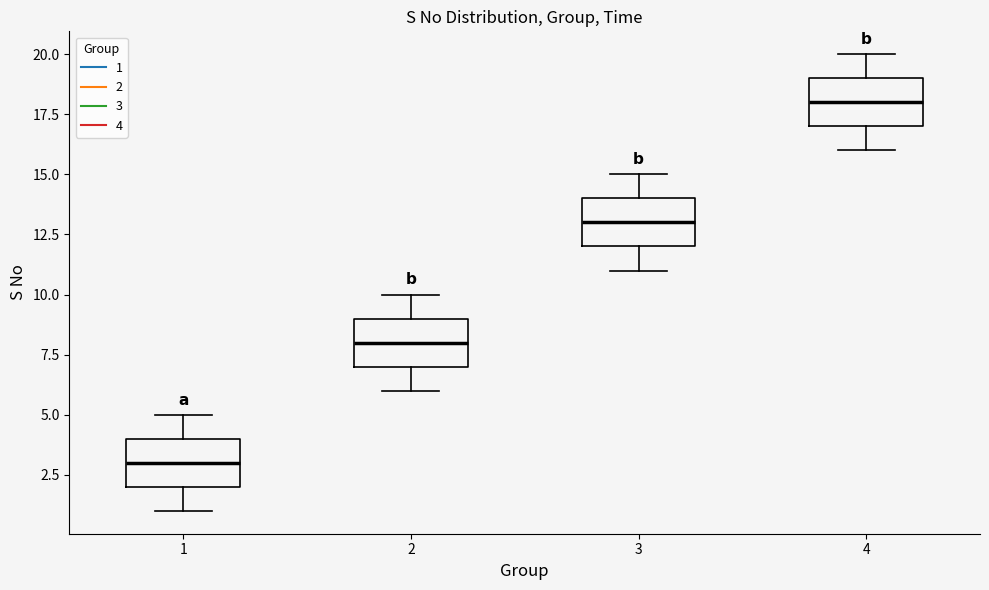

Reading left to right, transcribe this box plot: for each box, give where its median line is, the range the box spans, and where its two whiskers end, as read against the y-axis. The values are not printed on the chart, so give them approximately, as read against the axis.

1: median 3, box 2 to 4, whiskers 1 to 5
2: median 8, box 7 to 9, whiskers 6 to 10
3: median 13, box 12 to 14, whiskers 11 to 15
4: median 18, box 17 to 19, whiskers 16 to 20